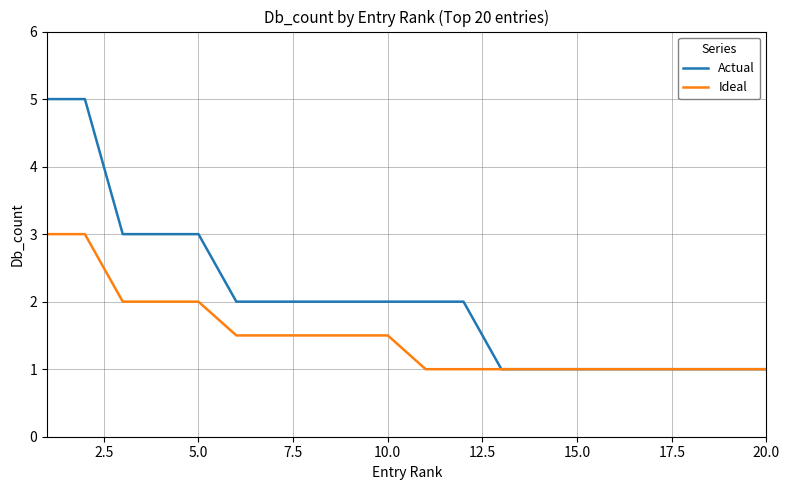

List the series in order of their overall mean, lowest first.

Ideal, Actual